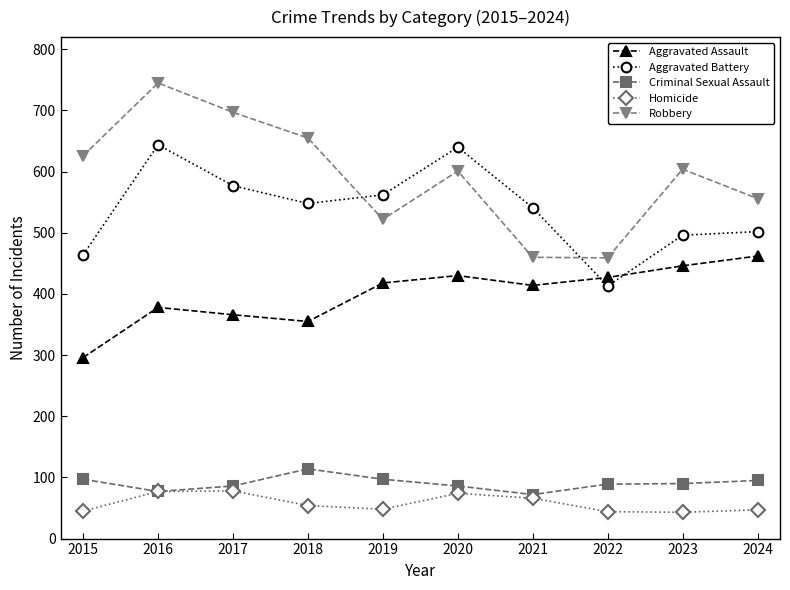

What is the sum of the Aggravated Battery values at 2022 and 2019?

975